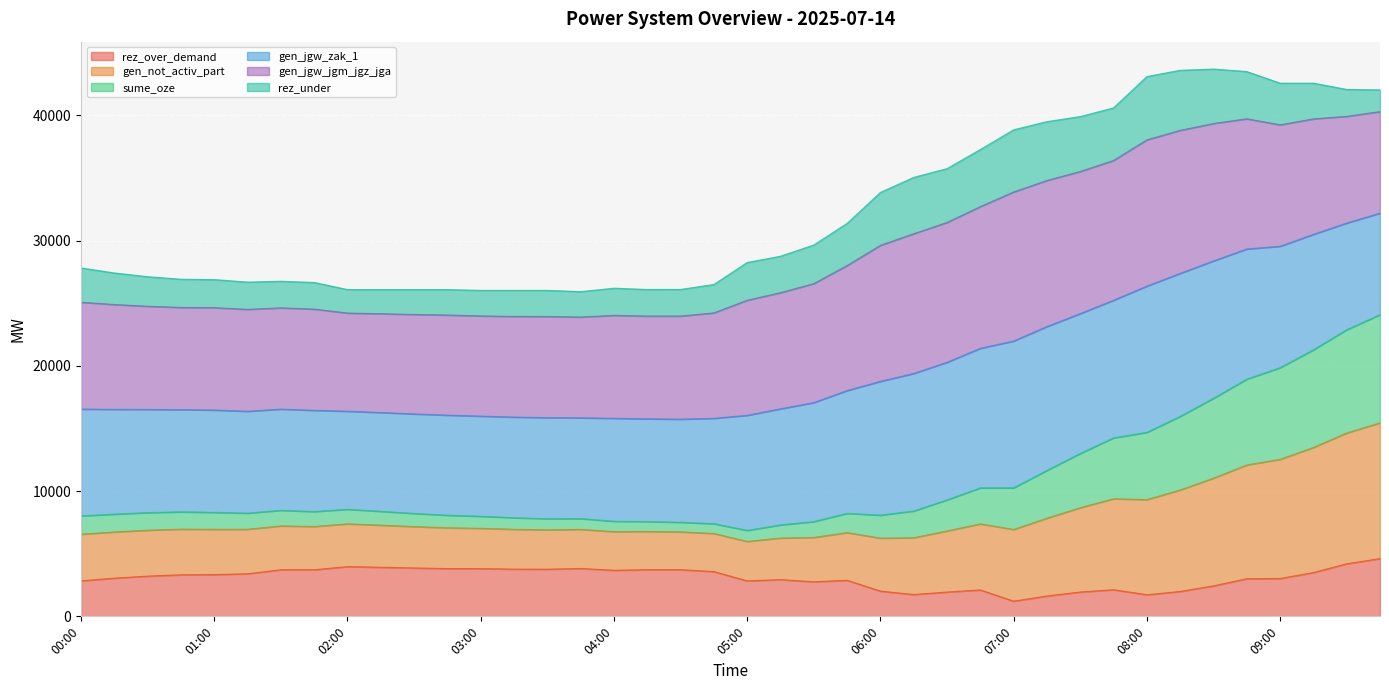

In rez_over_demand, how many points are higher than both neighbors (excluding endpoints)?

7